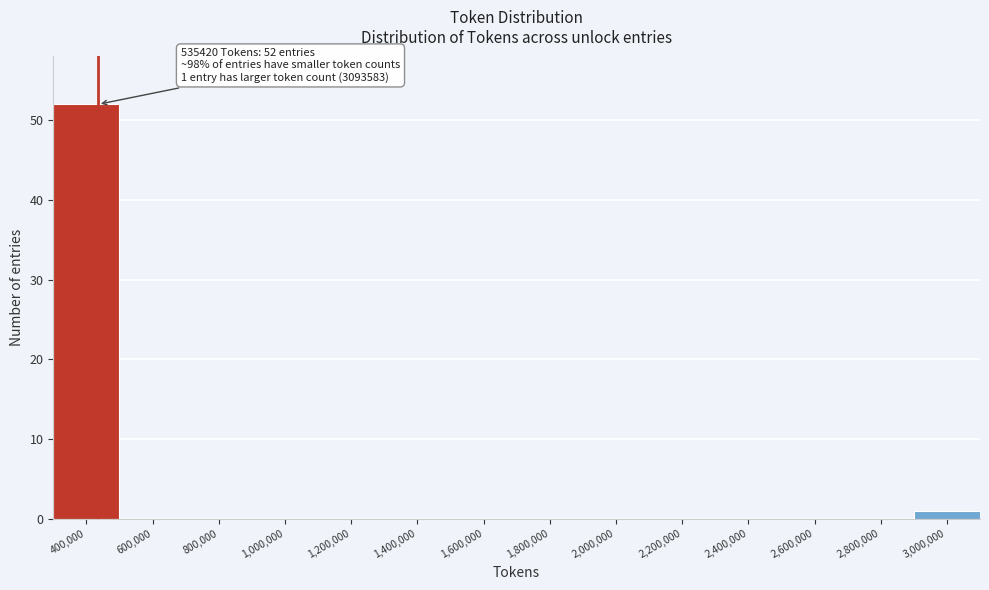

Reading right to left, list all the values displayed in this chart.

3,000,000=1	2,800,000=0	2,600,000=0	2,400,000=0	2,200,000=0	2,000,000=0	1,800,000=0	1,600,000=0	1,400,000=0	1,200,000=0	1,000,000=0	800,000=0	600,000=0	400,000=52